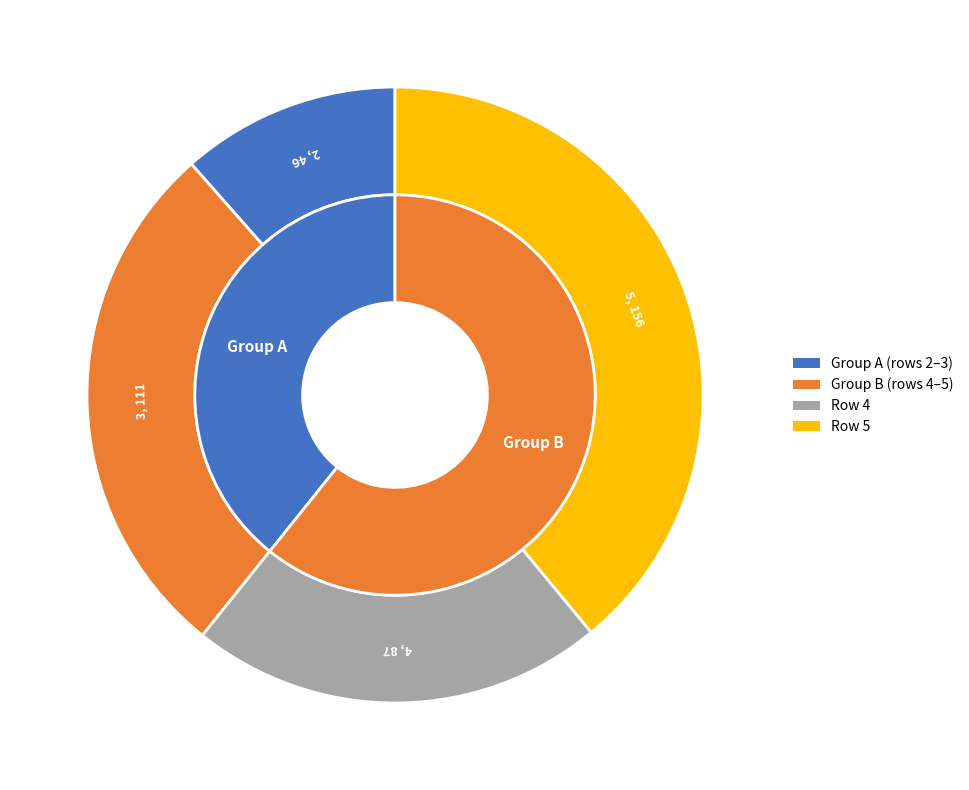

Does any single category account for the majority?

No